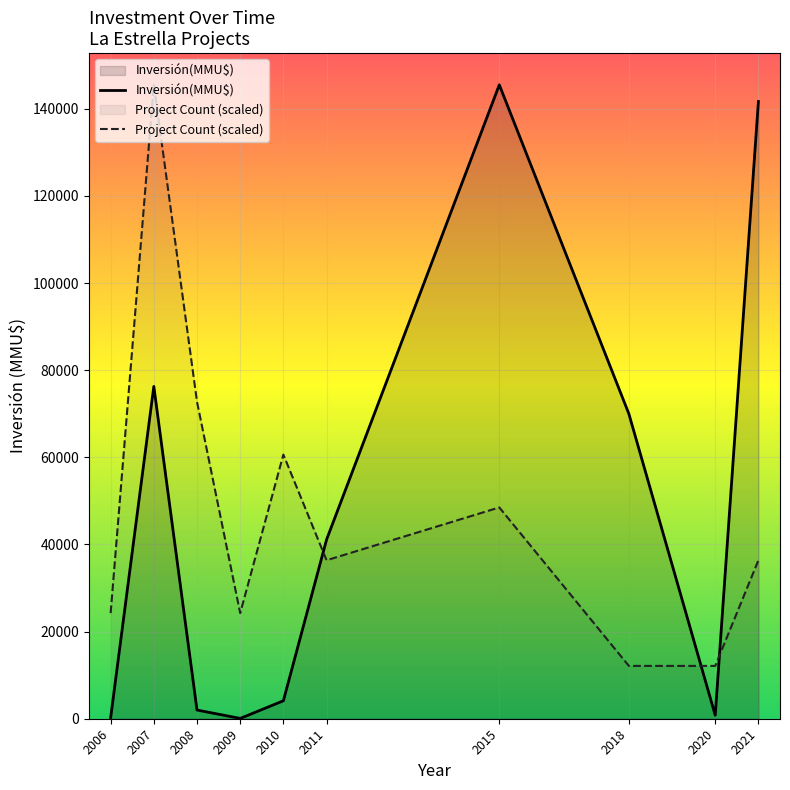

The value of Inversión(MMU$) at 2009 is 72.0. True or false?

True